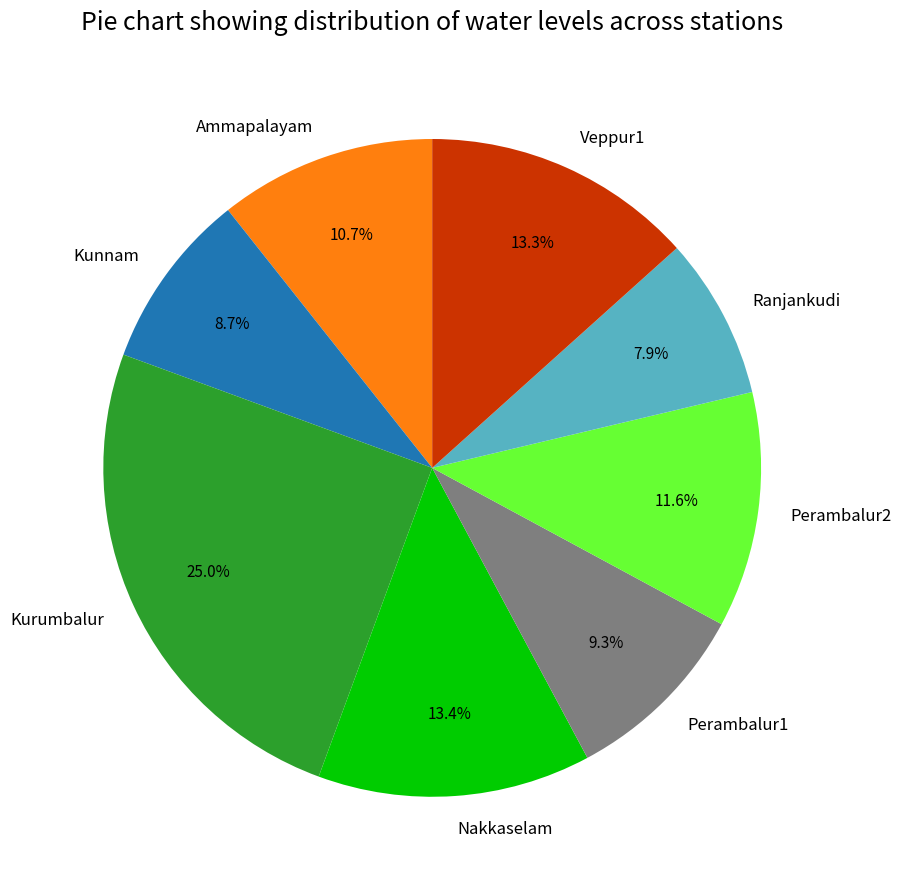

Is there any slice that represents more than half of the pie?

No